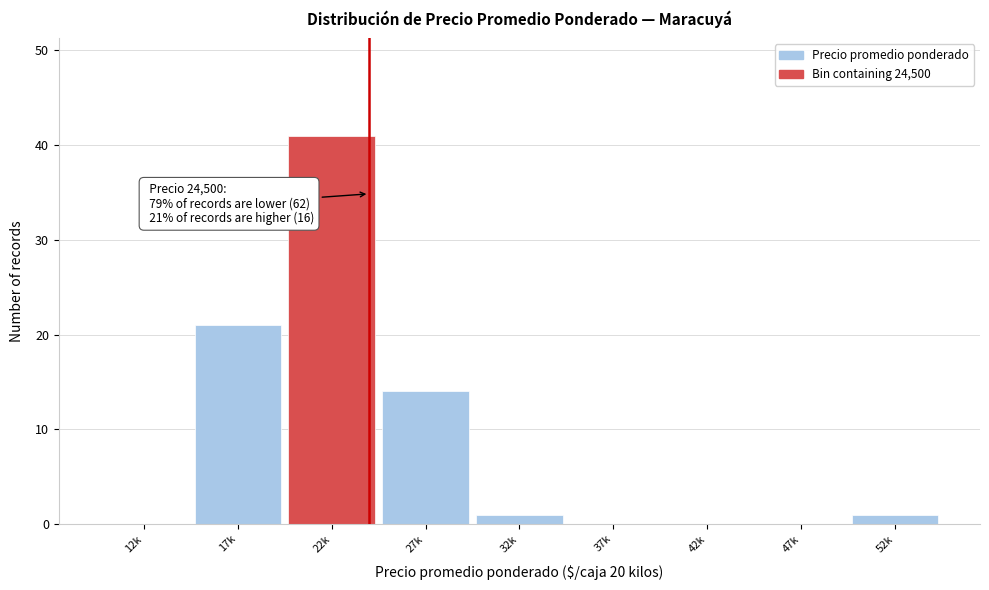

Reading right to left, what are all the values shown in this chart?

52k=1	47k=0	42k=0	37k=0	32k=1	27k=14	22k=41	17k=21	12k=0